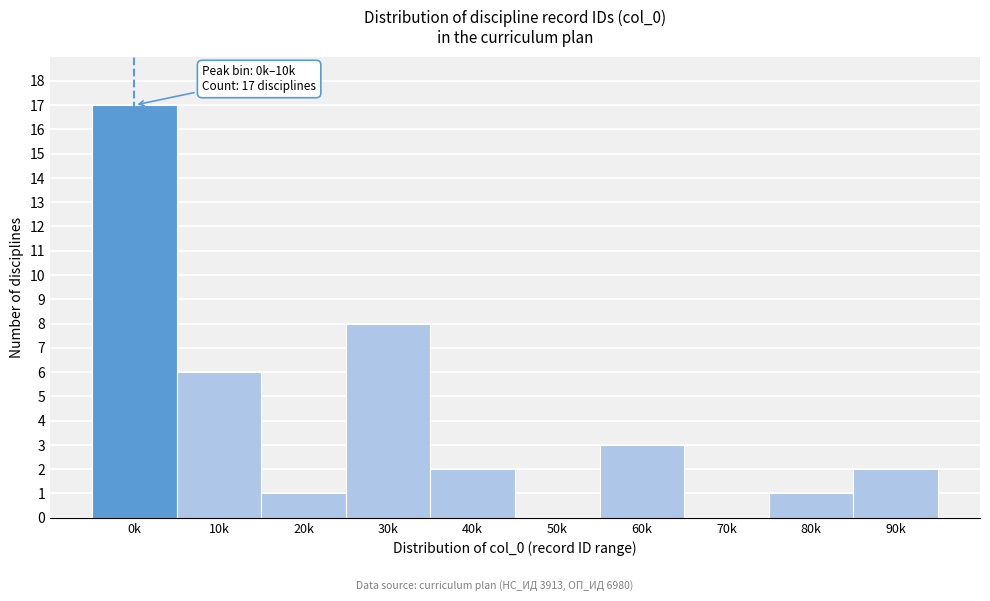

Reading left to right, extract all data points from this chart.

0k=17	10k=6	20k=1	30k=8	40k=2	50k=0	60k=3	70k=0	80k=1	90k=2